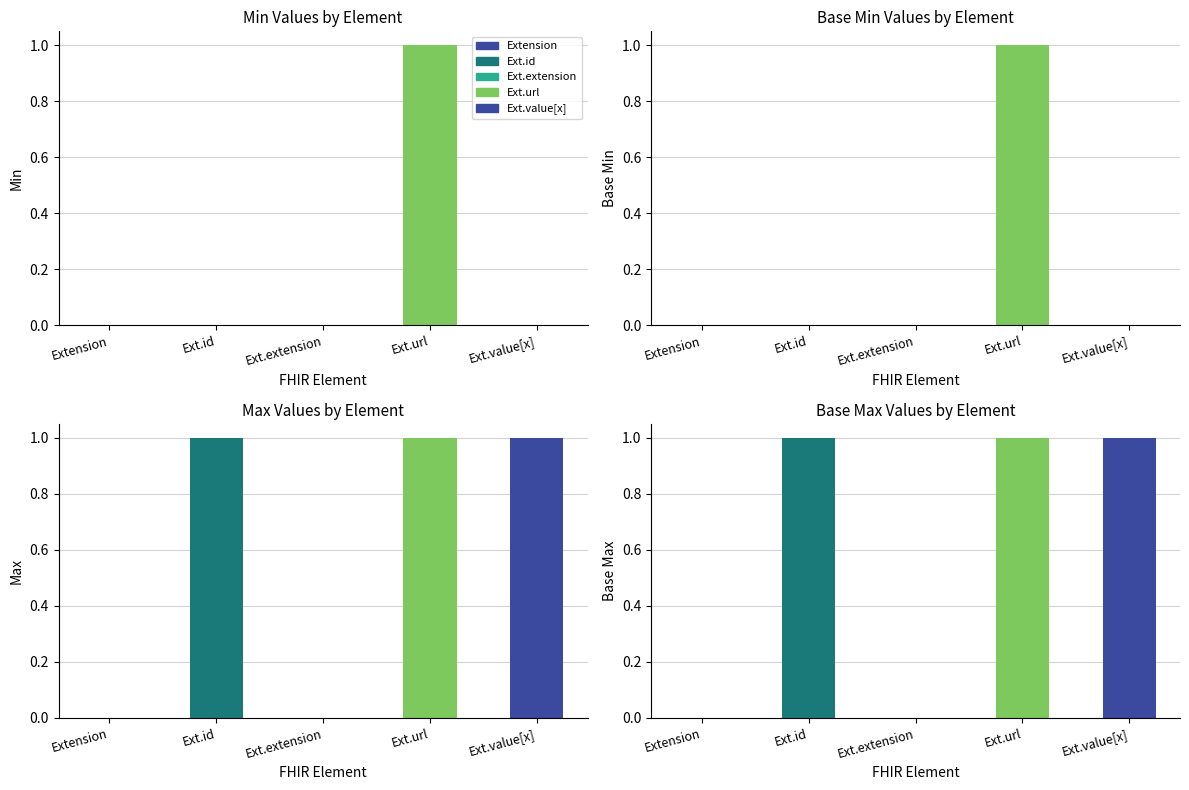

What is the maximum value shown in the chart?

1